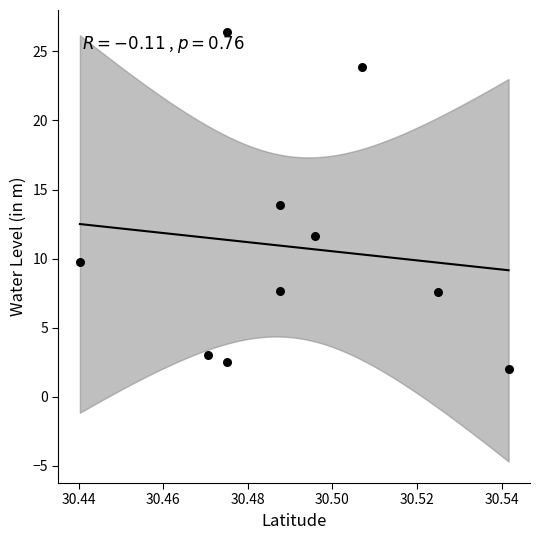

What is the average X value?

30.5